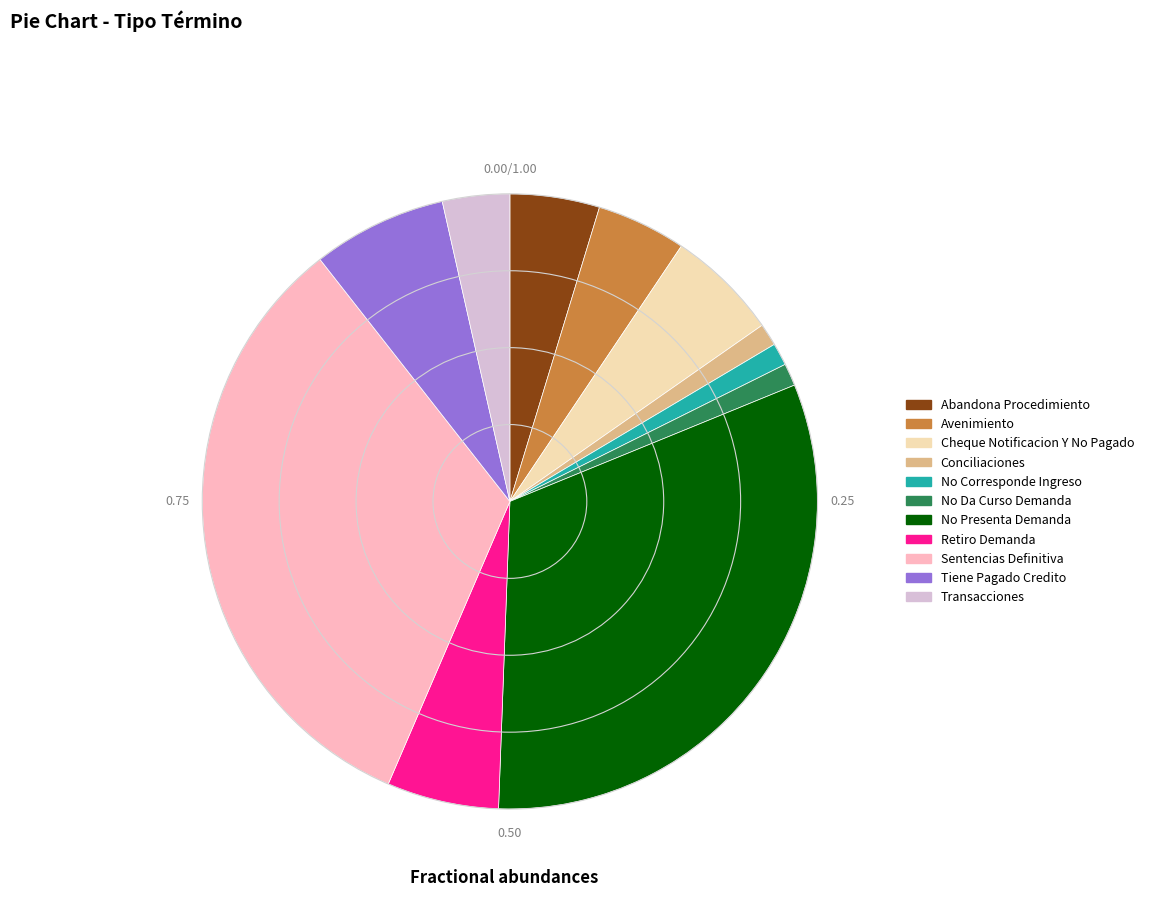

Which category has the biggest portion of the pie?

Sentencias Definitiva